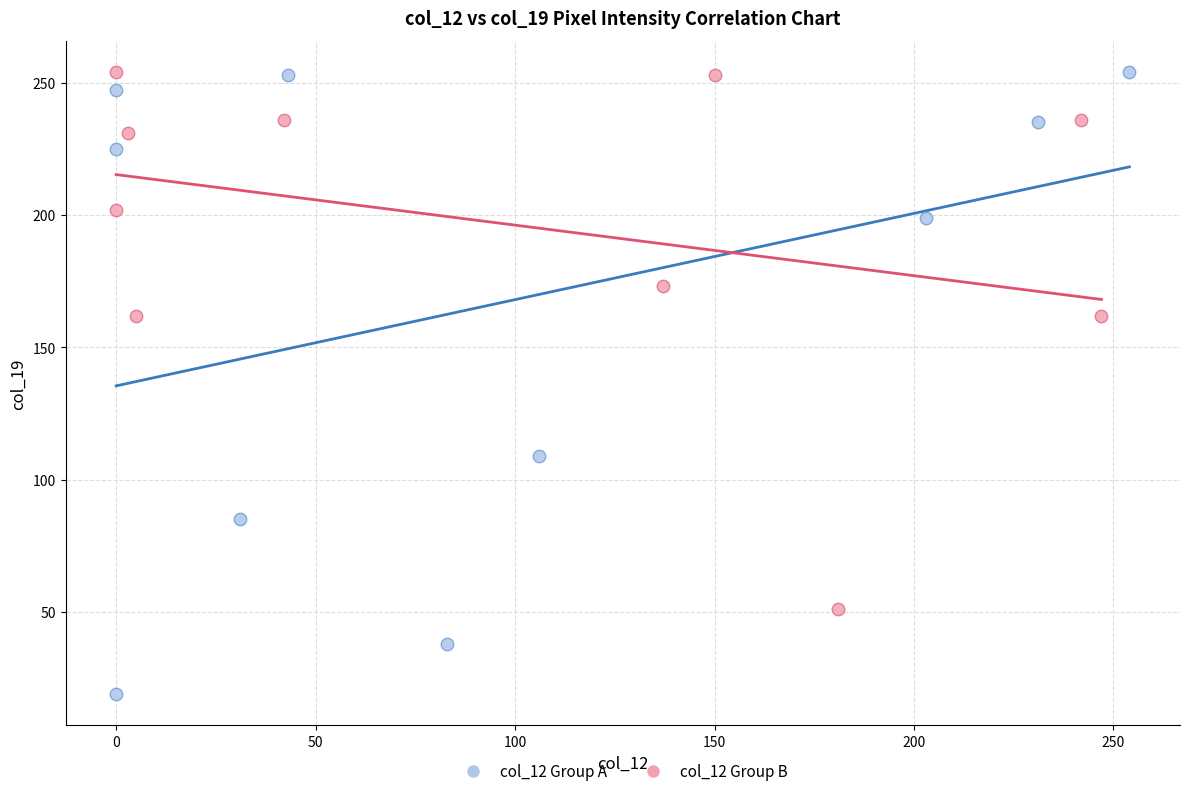

Which series reaches the minimum Y coordinate?

col_12 Group A